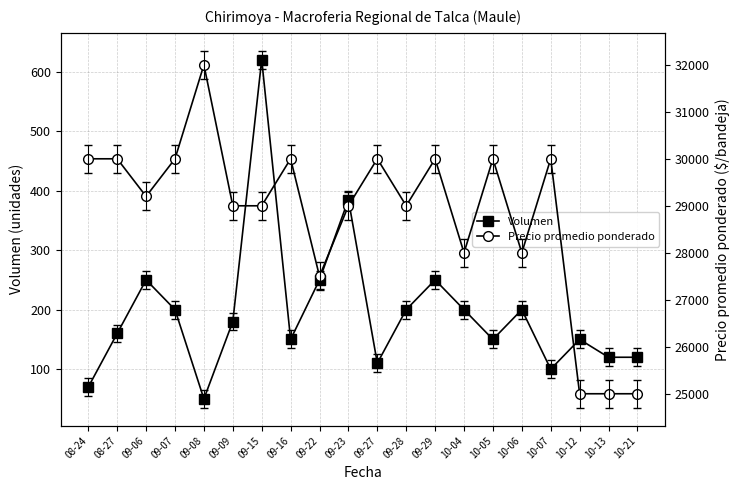

What is the label of the 13th point from the left?

09-29